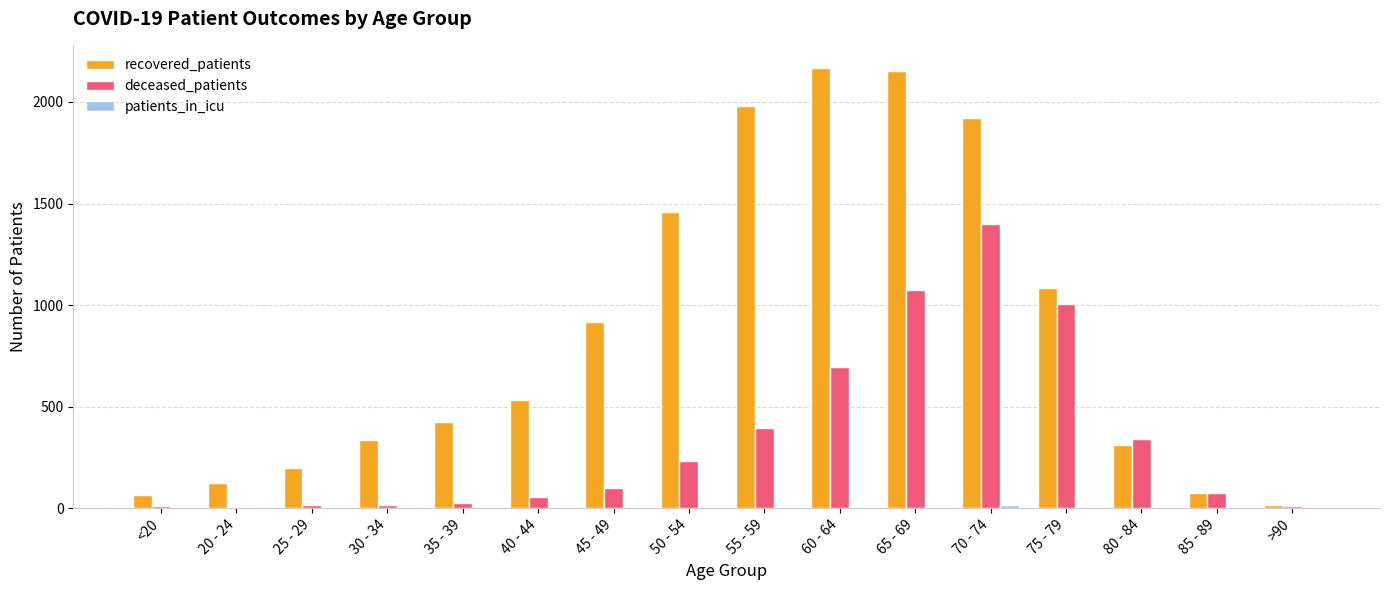

The deceased_patients series shows 696 at 60 - 64. True or false?

True